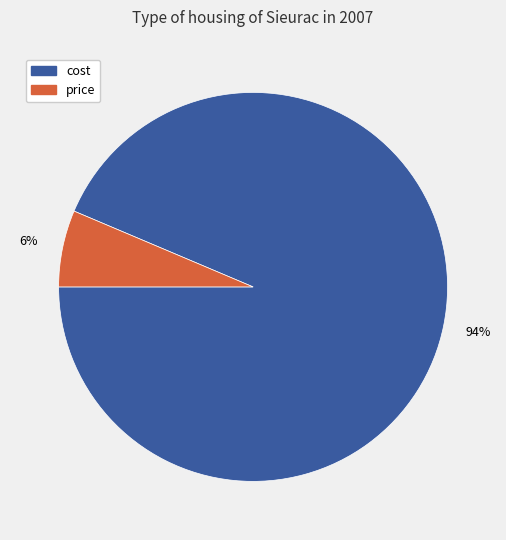

Which has a higher value, price or cost?

cost